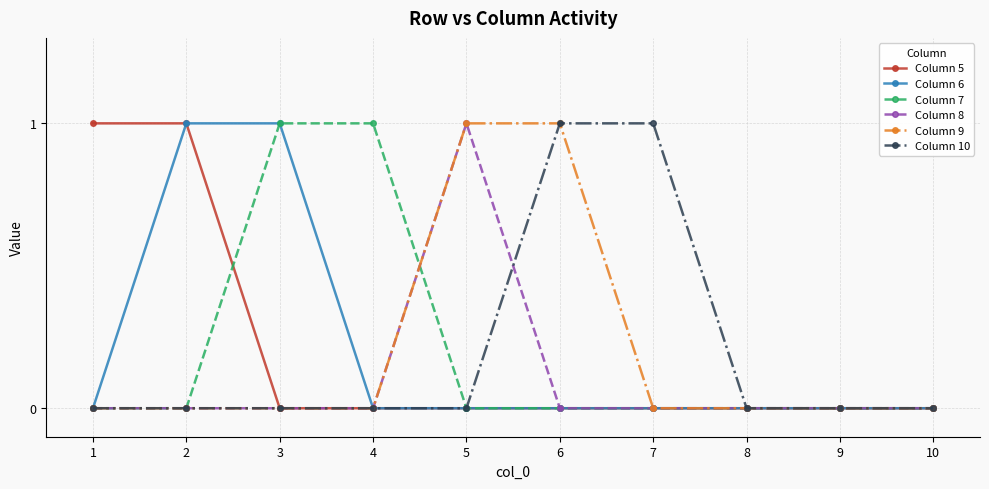

True or false: Column 8 and Column 10 cross at least once.

True